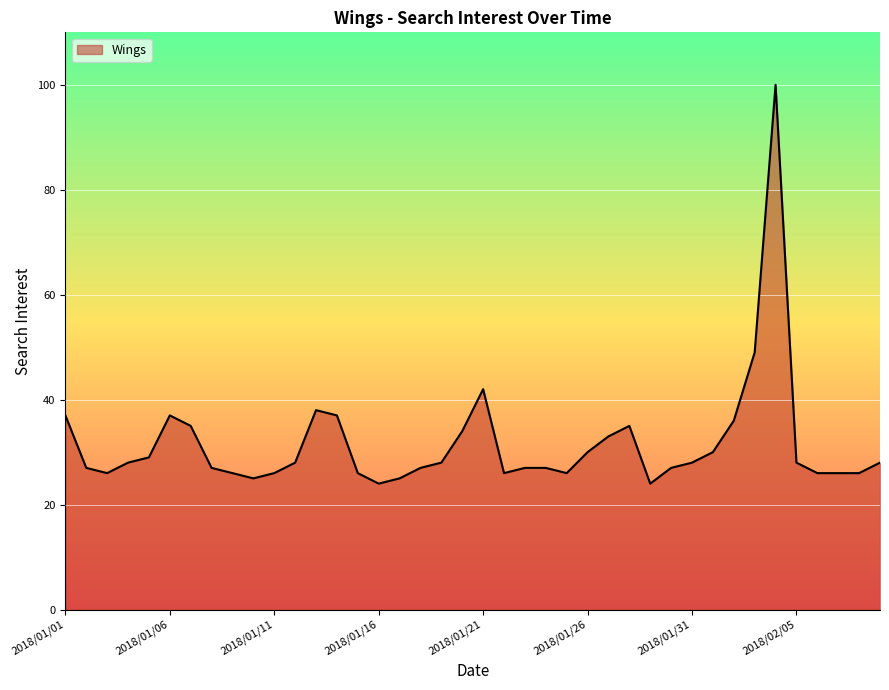

What is the greatest value displayed?

100